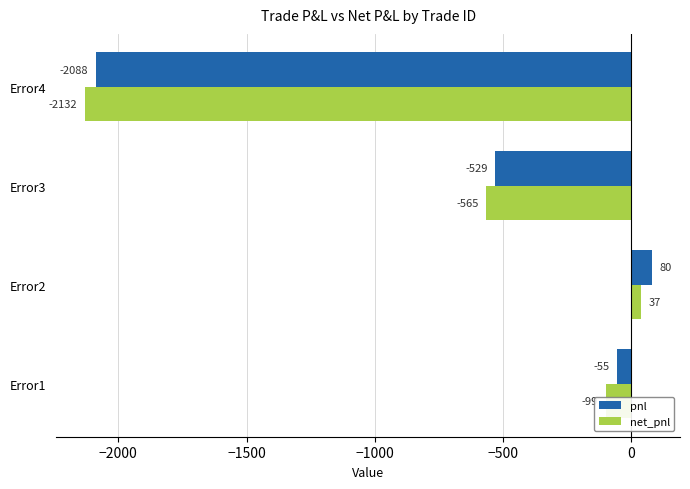

List the labels in order of net_pnl value, largest first.

Error2, Error1, Error3, Error4